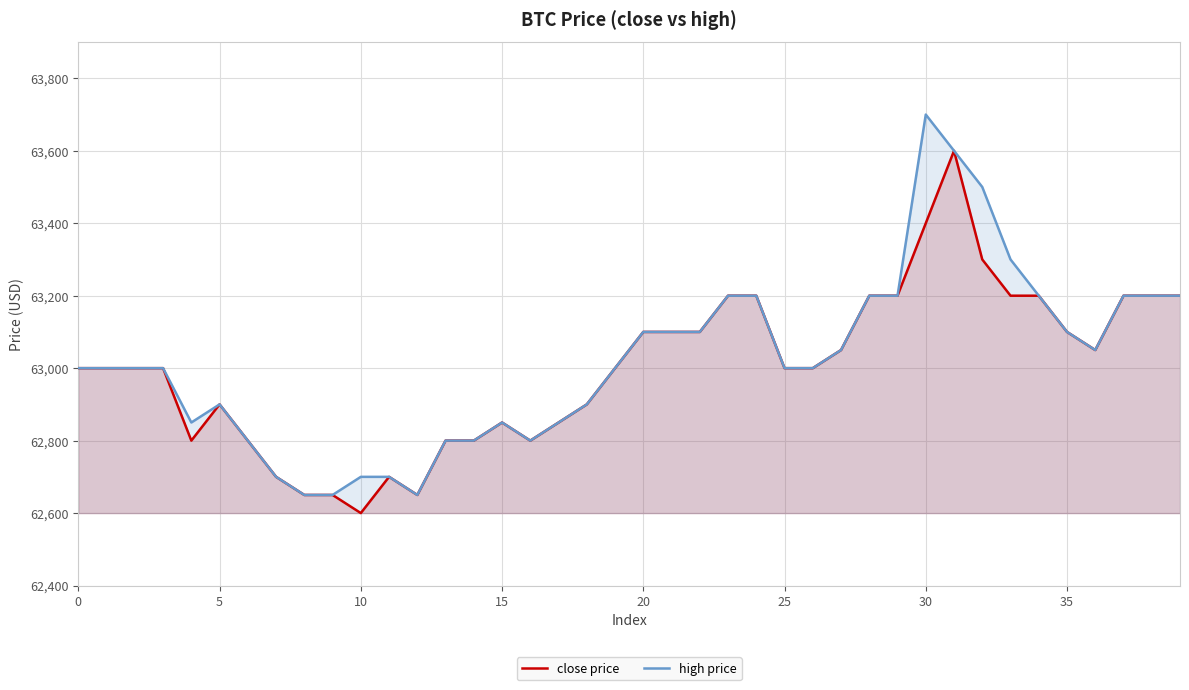

The close price series shows 62650 at 12. True or false?

True